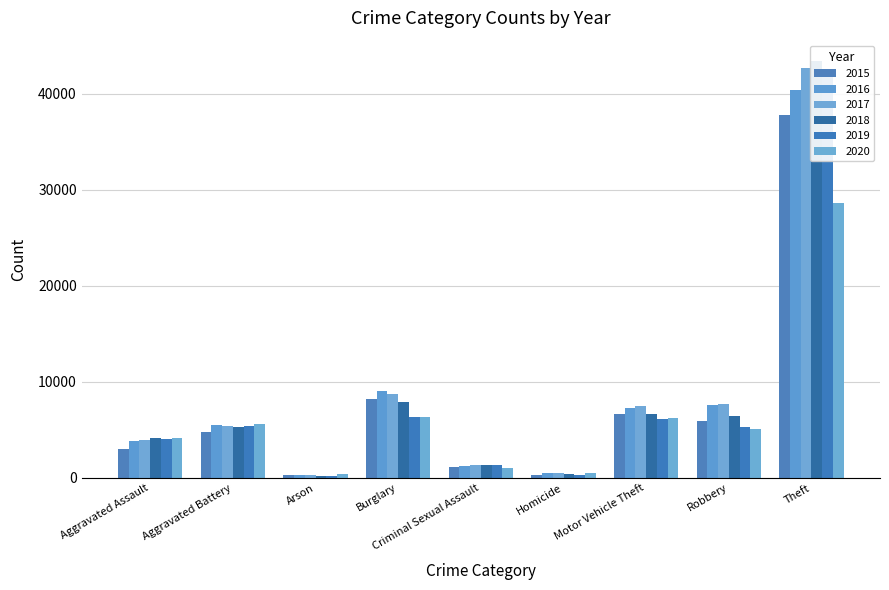

How many values in the 2019 series exceed 5264?

4